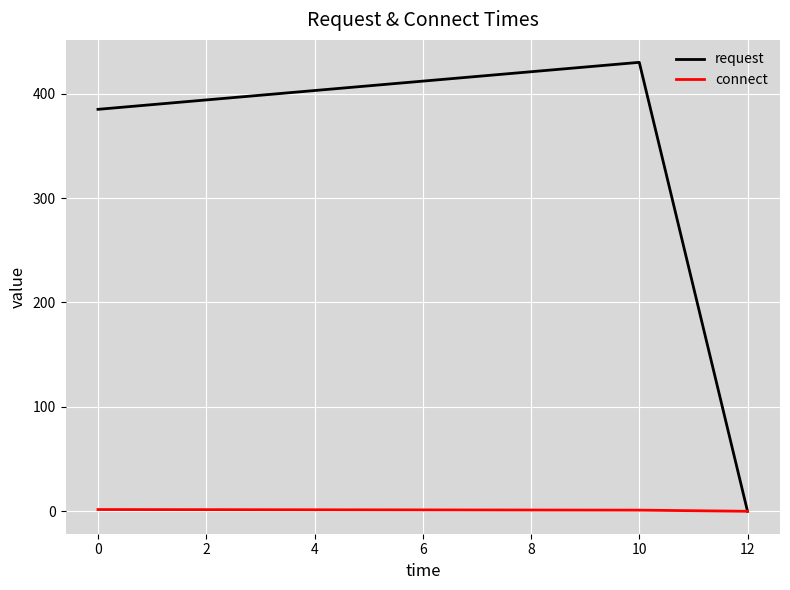

Is this an area chart (filled region under the line)?

No